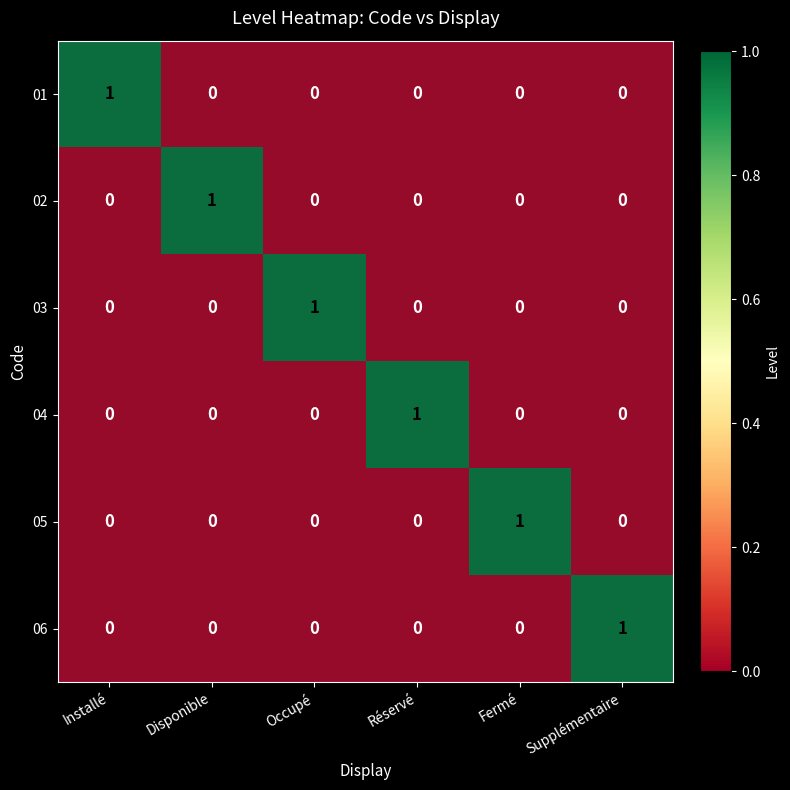

What is the difference between the highest and lowest values at Disponible?

1